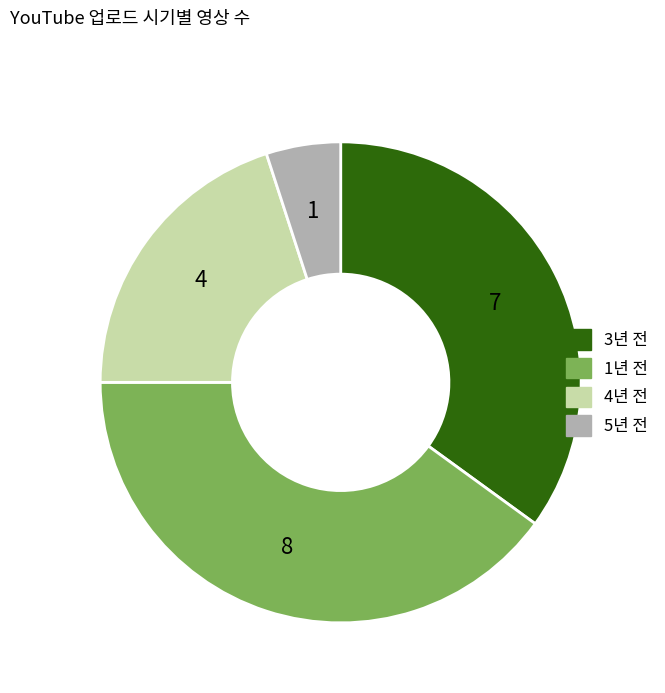

Rank the categories by value from lowest to highest.

5년 전, 4년 전, 3년 전, 1년 전